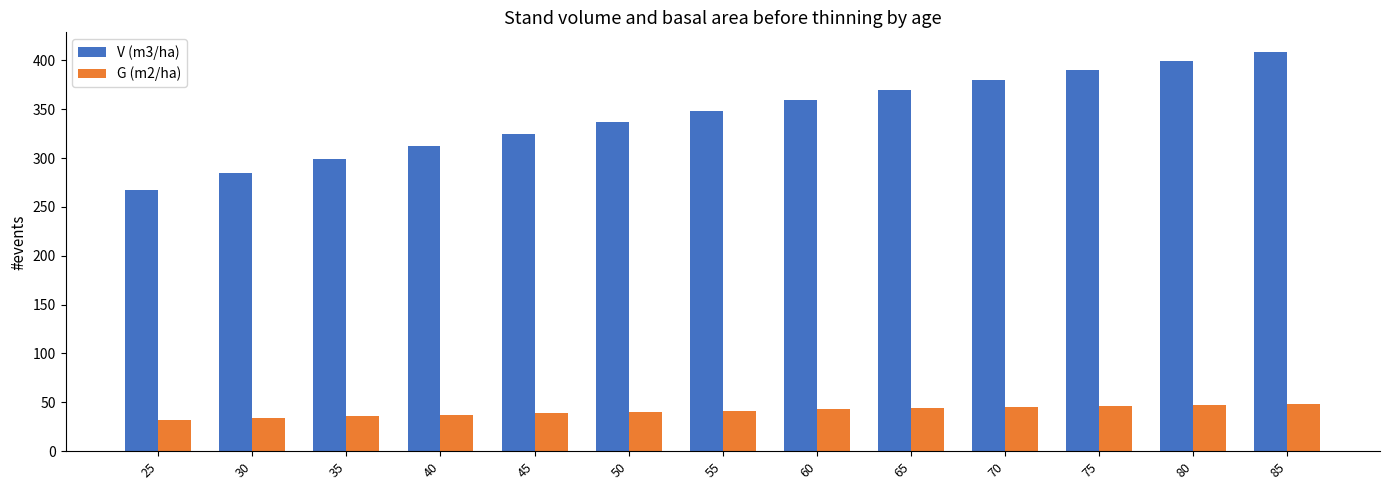

Where does the V (m3/ha) series first go above 348?

55